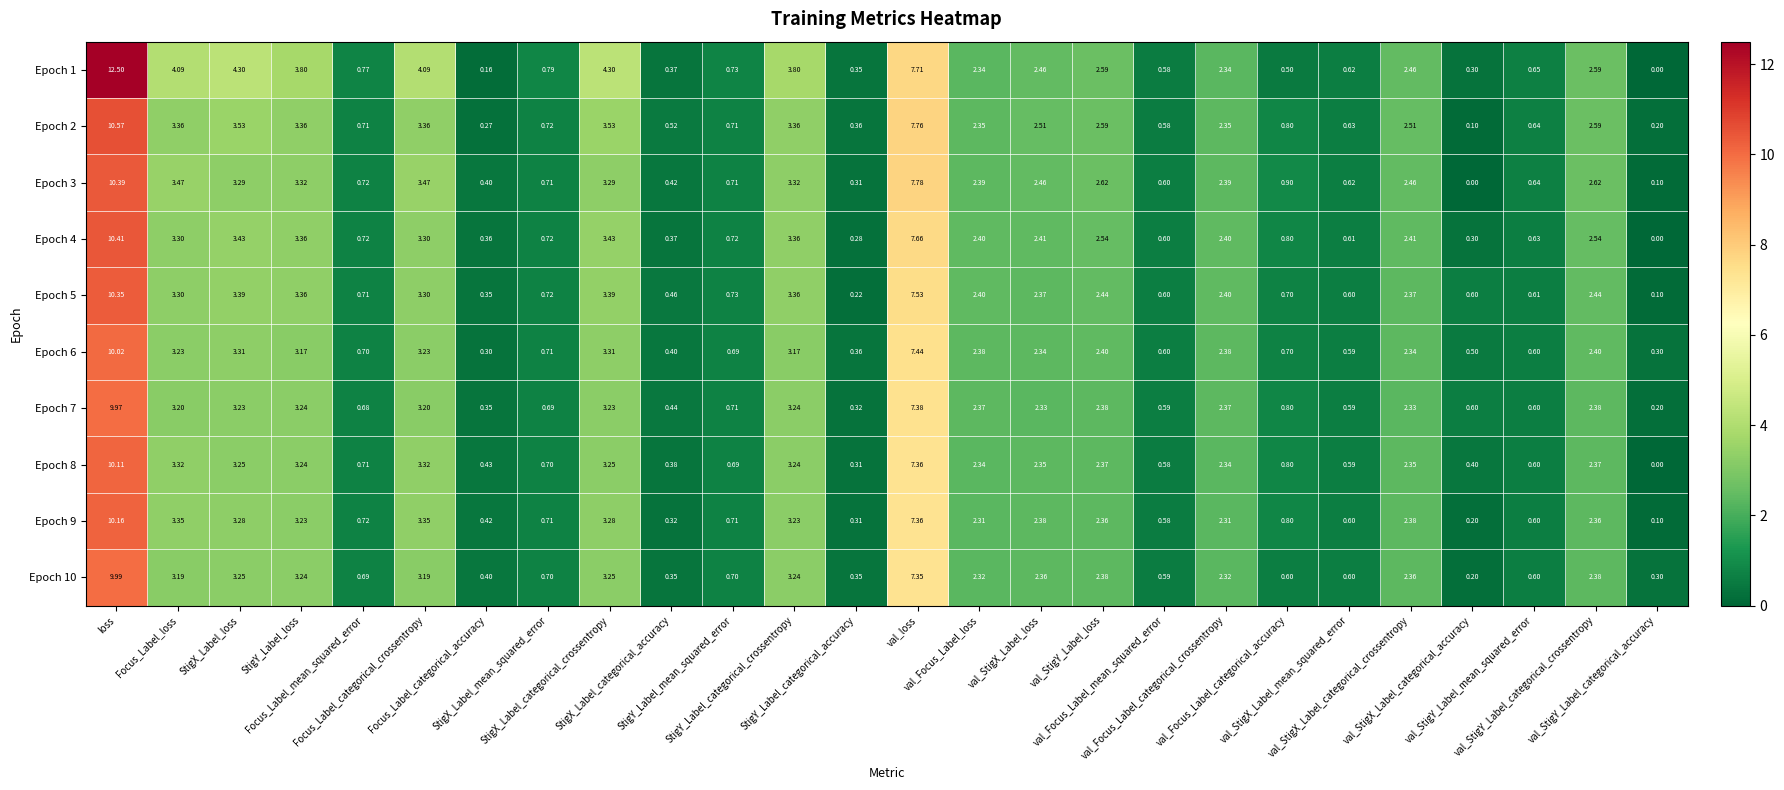

At which category is the sum across all series the highest?

loss